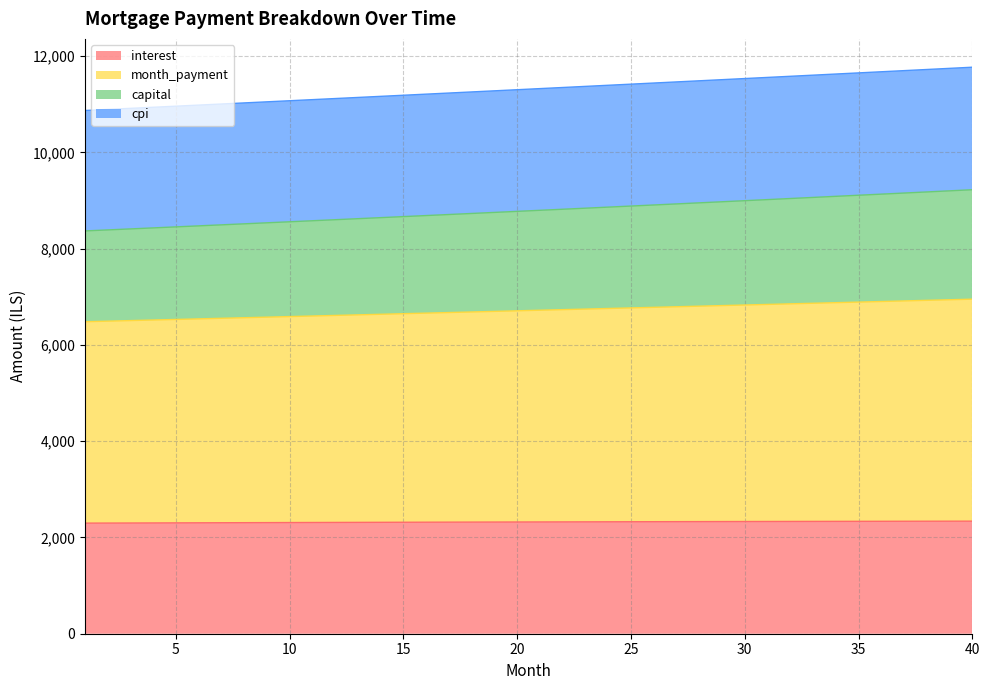

The interest series shows 3652.1 at 30. True or false?

False